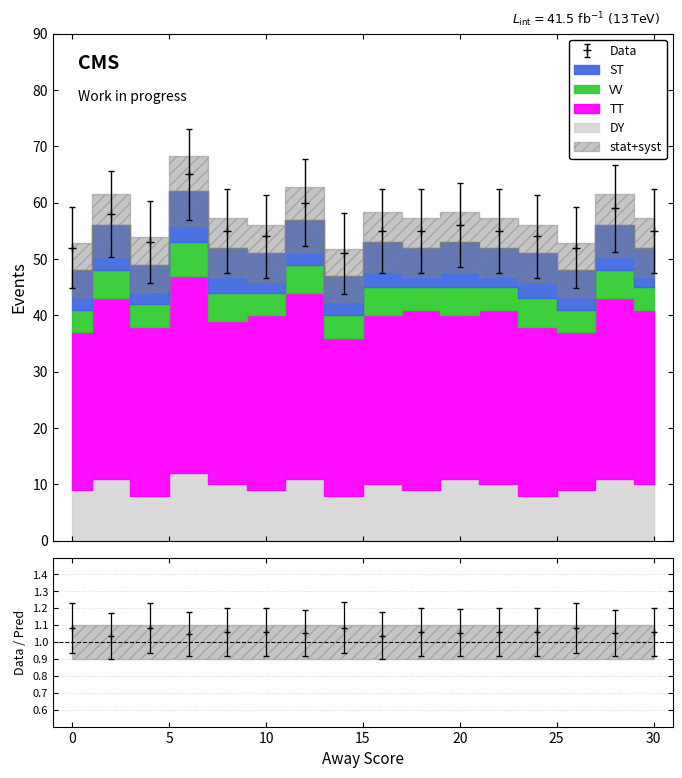

The value of Data at 8 is 74. True or false?

False